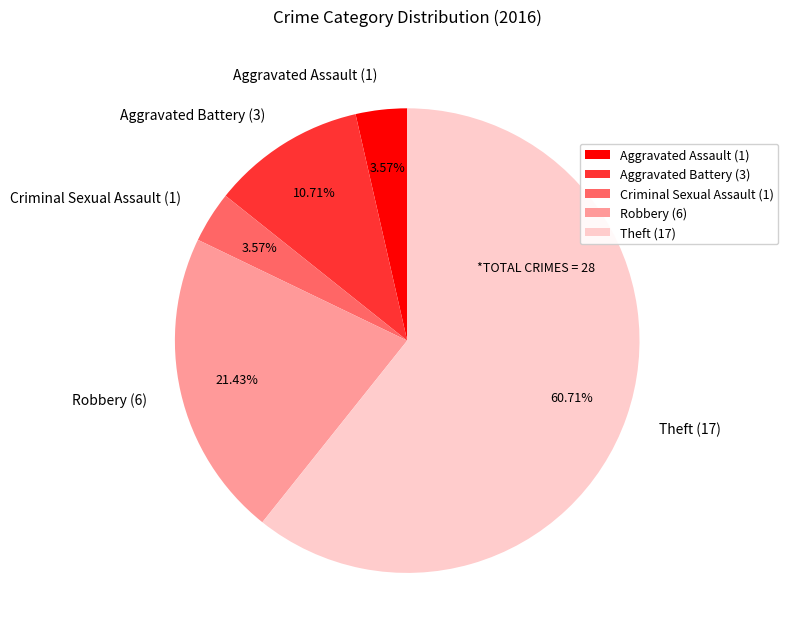

How many segments does this pie chart have?

5